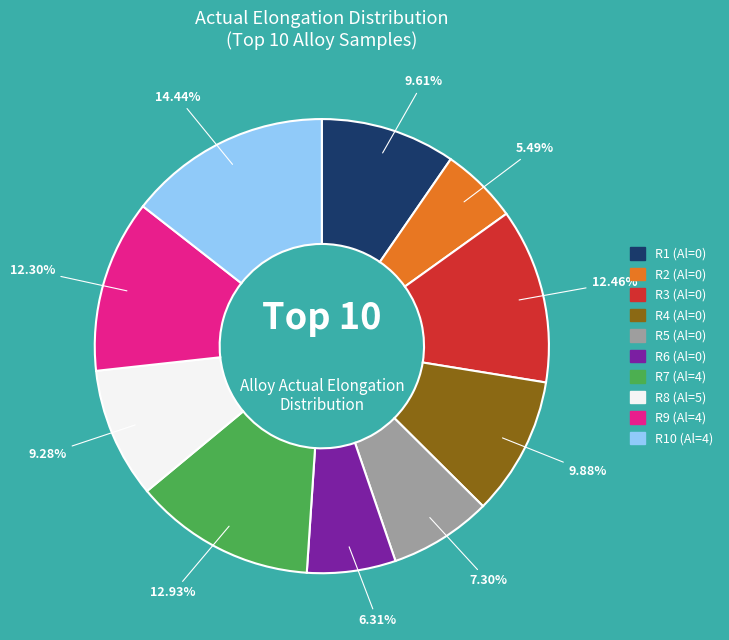

Is there a majority slice in this chart?

No